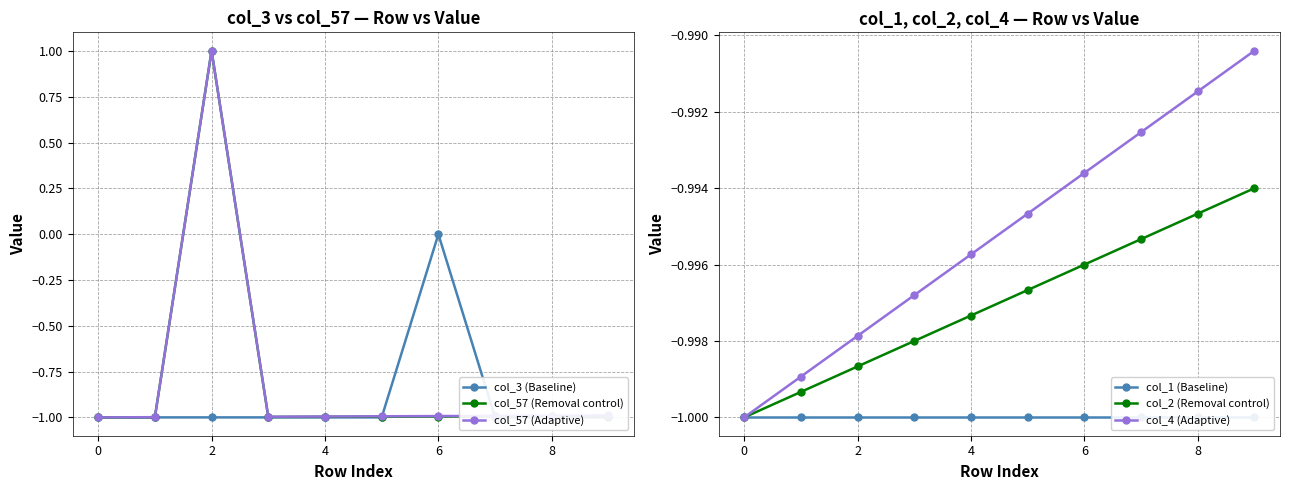

Which series has the widest spread of values?

col_57 (Adaptive)